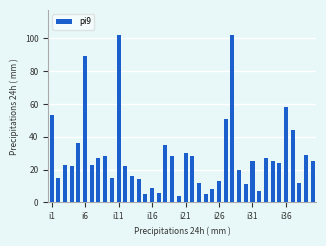

What is the sum of all values?

1128